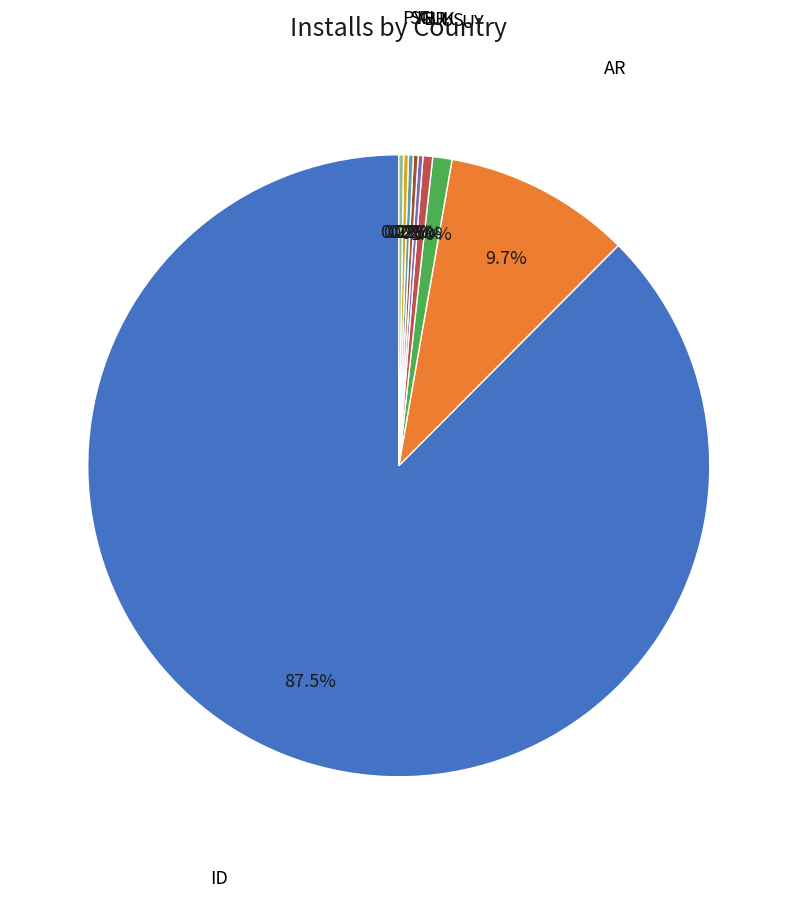

Does any single category account for the majority?

Yes